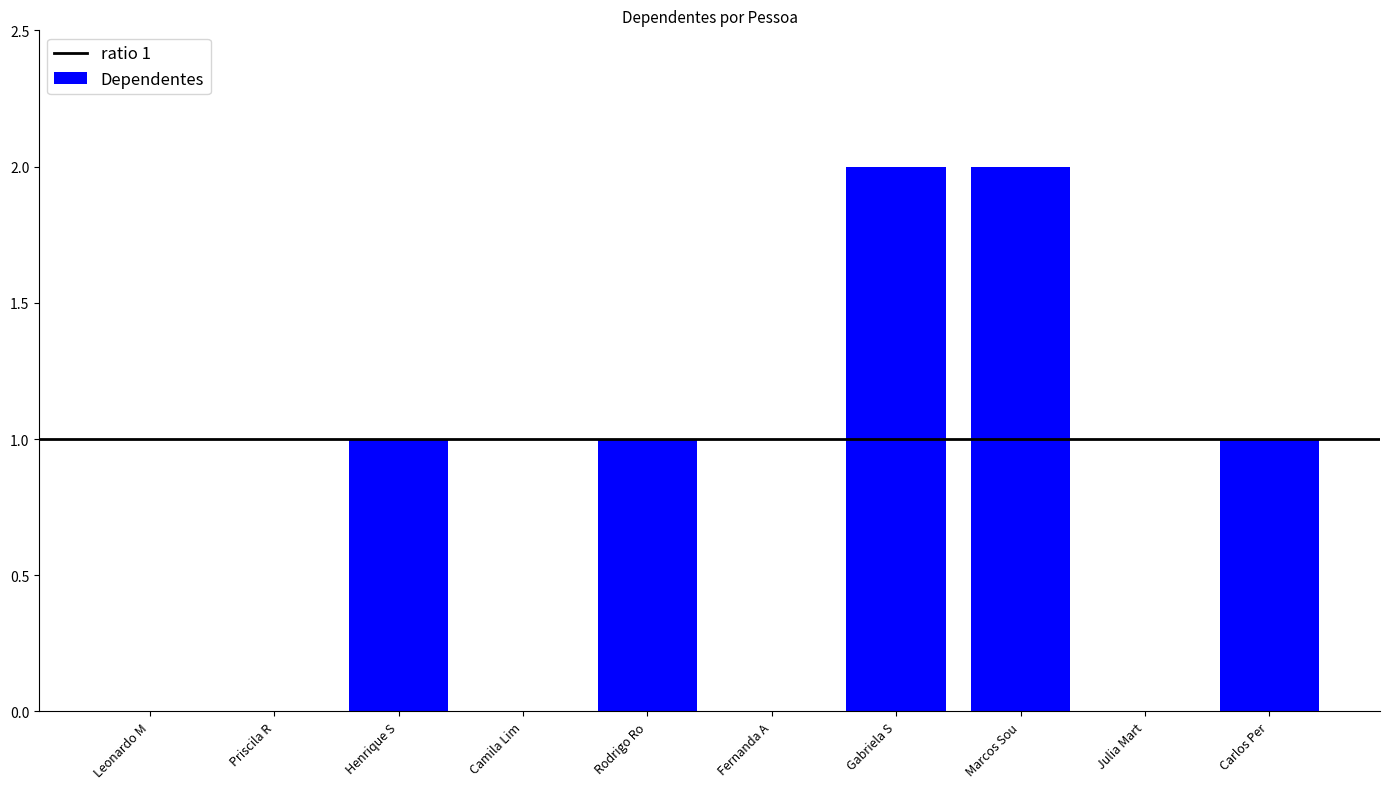

Is it true that the value at Henrique S is 1?

True